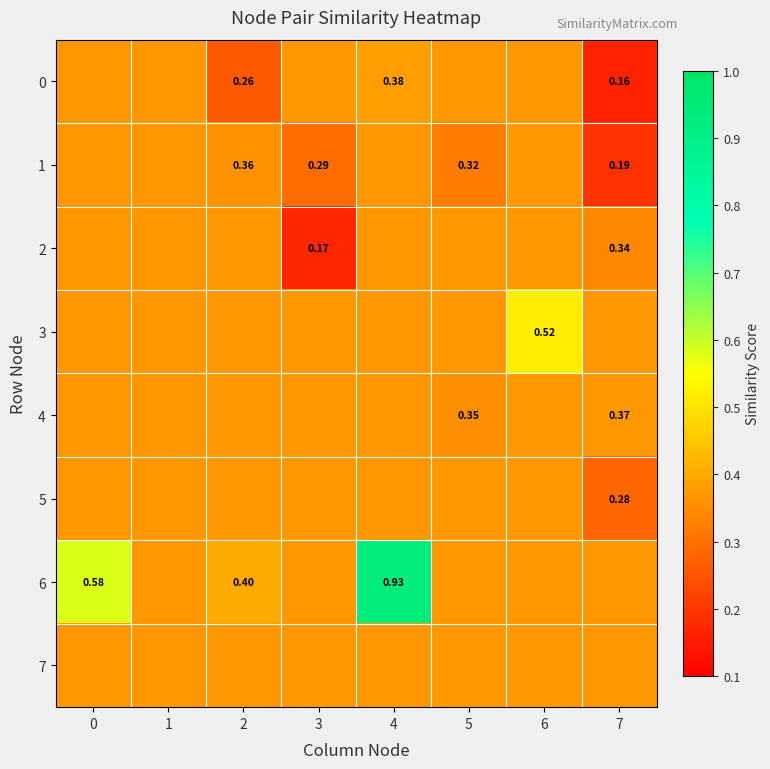

Is the value of 6 at 2 greater than the value of 4 at 5?

Yes